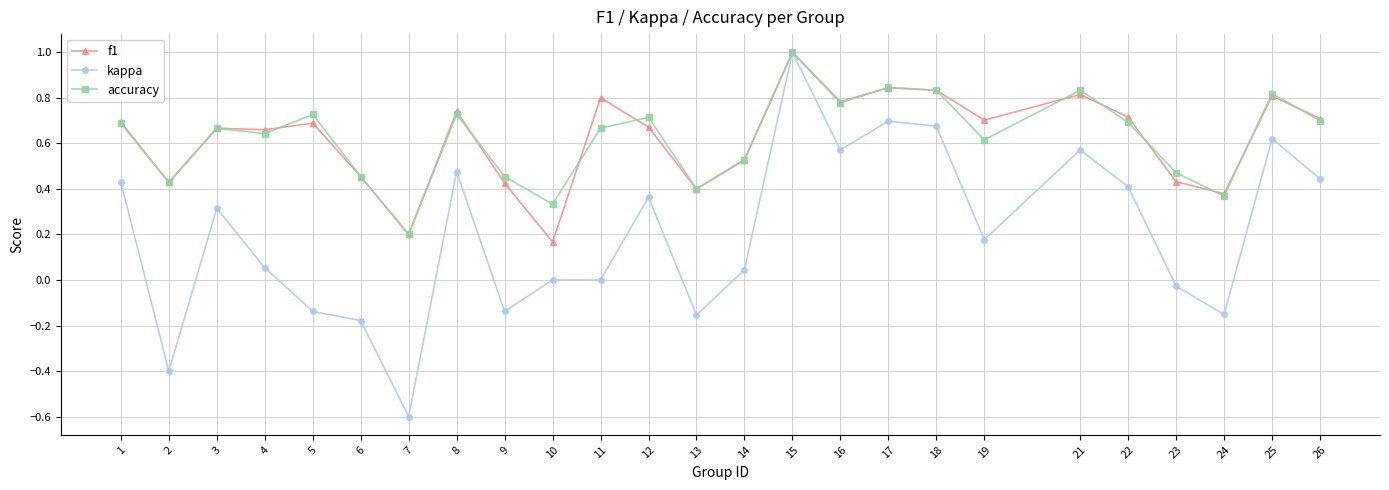

What is the total value across all series at 12?

1.7